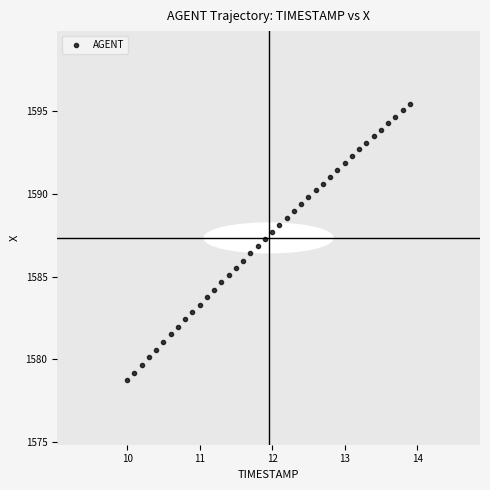

What is the range of Y values (max minus min)?

16.7